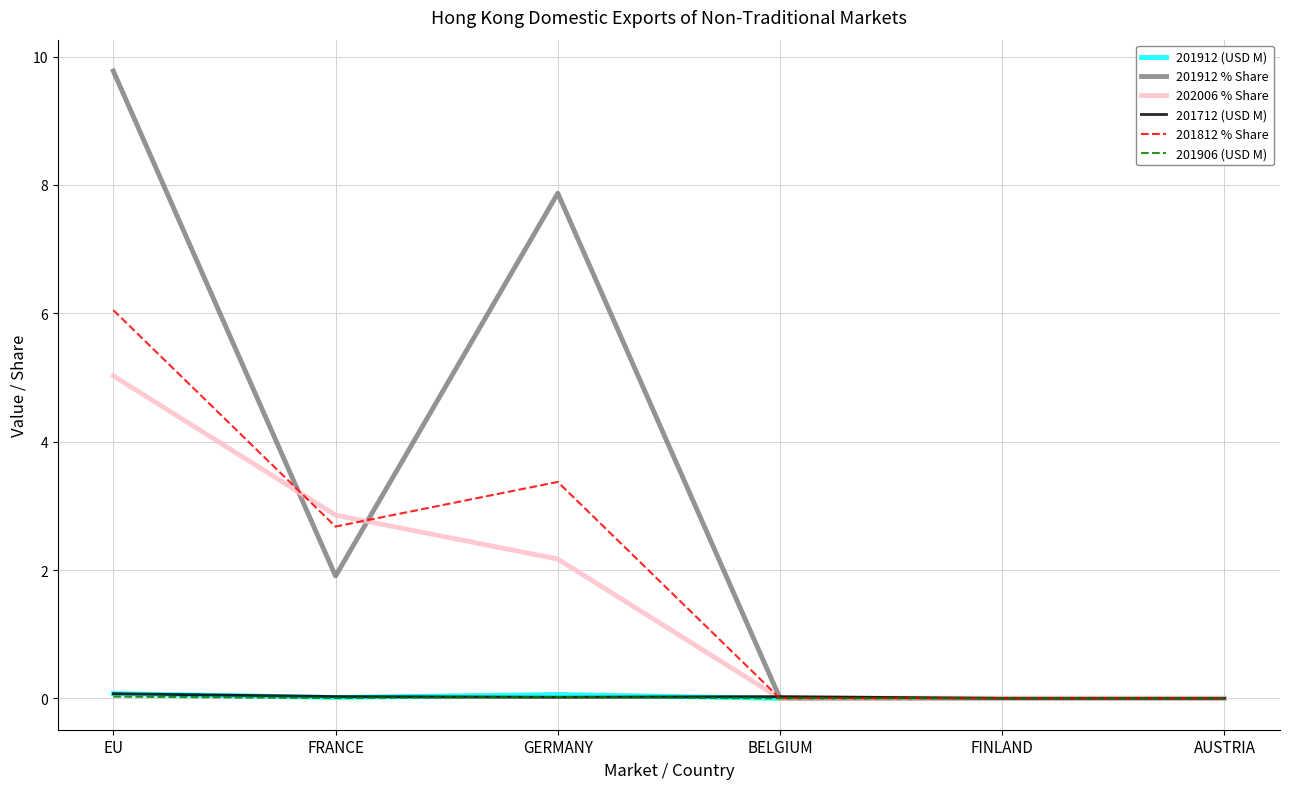

What position from the right is AUSTRIA?

1